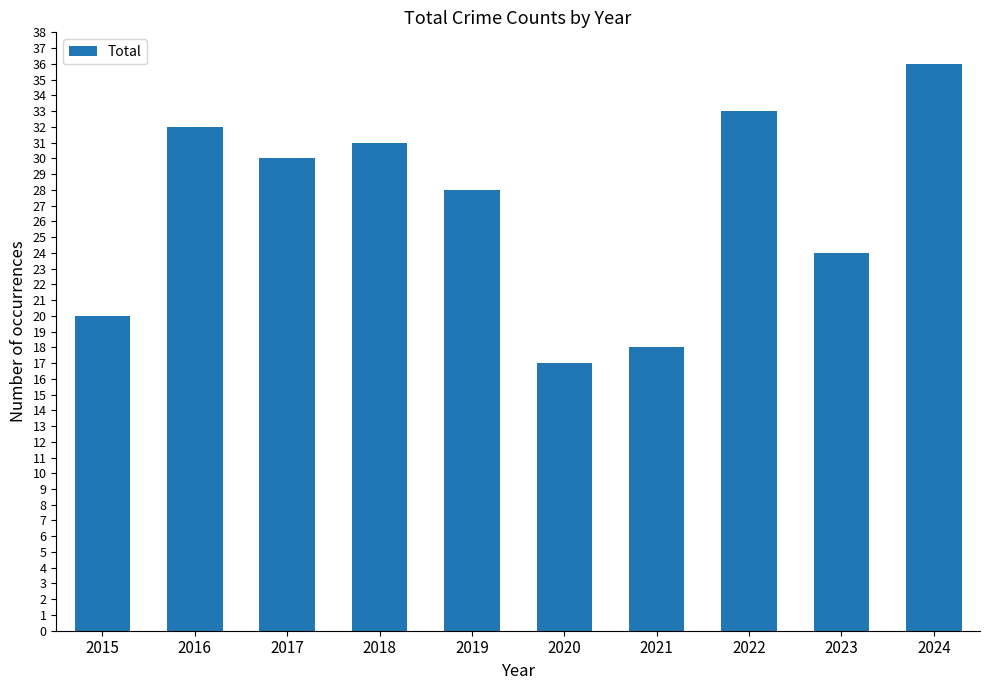

What is the sum of all values?

269